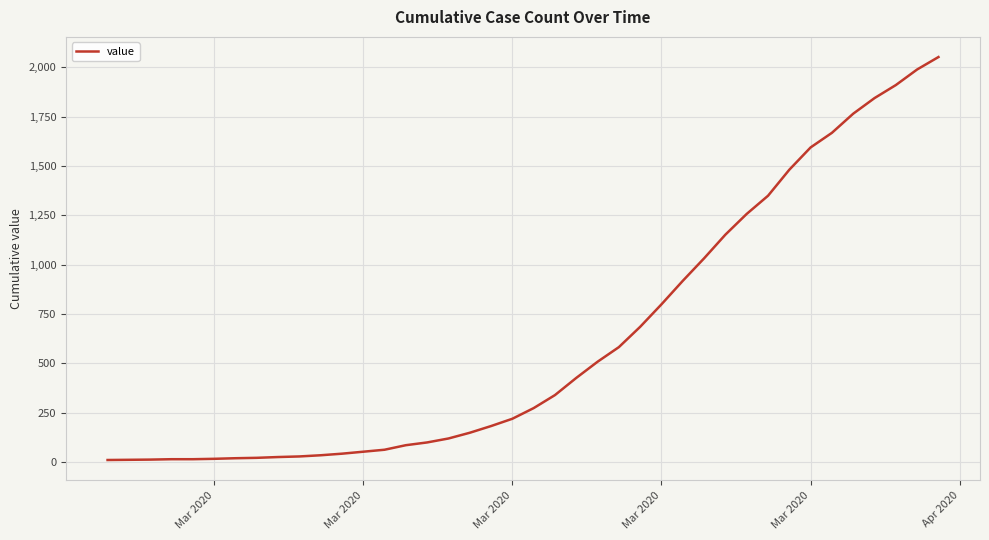

What is the difference between the maximum and minimum values?

2042